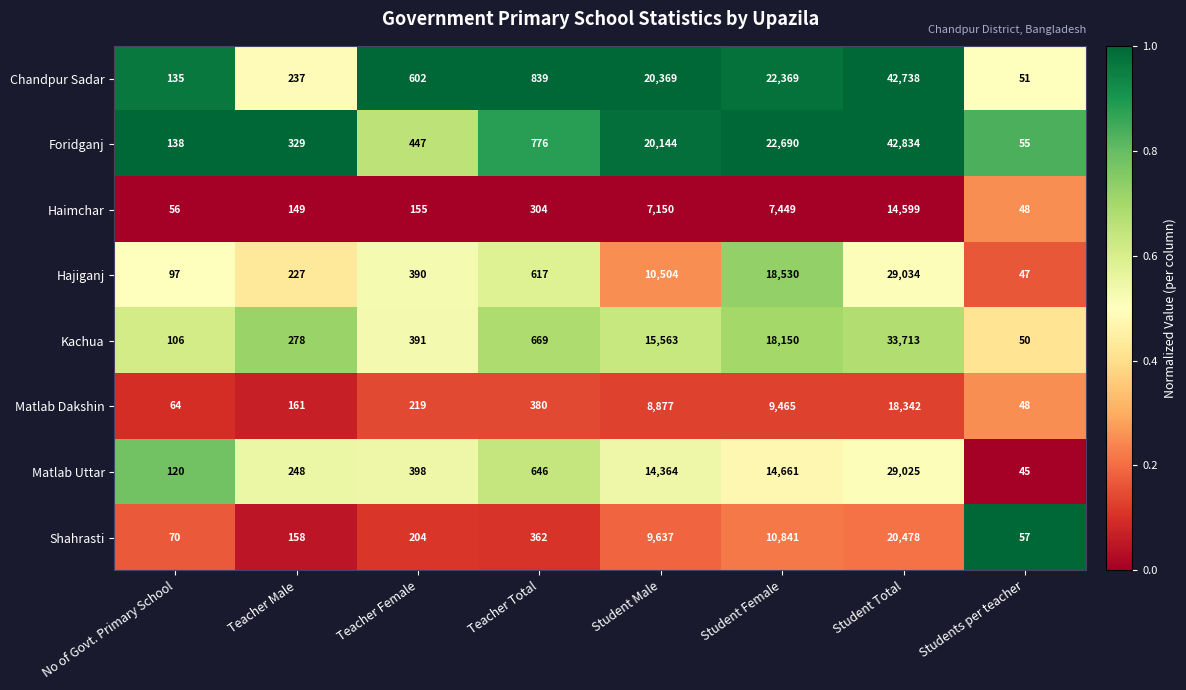

At Student Male, list the series in order from largest to smallest.

Chandpur Sadar, Foridganj, Kachua, Matlab Uttar, Hajiganj, Shahrasti, Matlab Dakshin, Haimchar